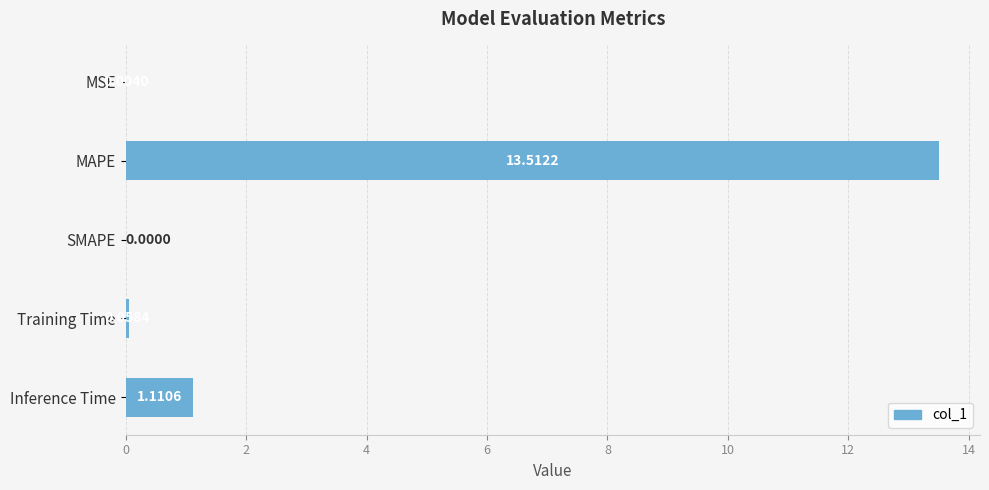

Where is the data nearest to the value 6?

Inference Time